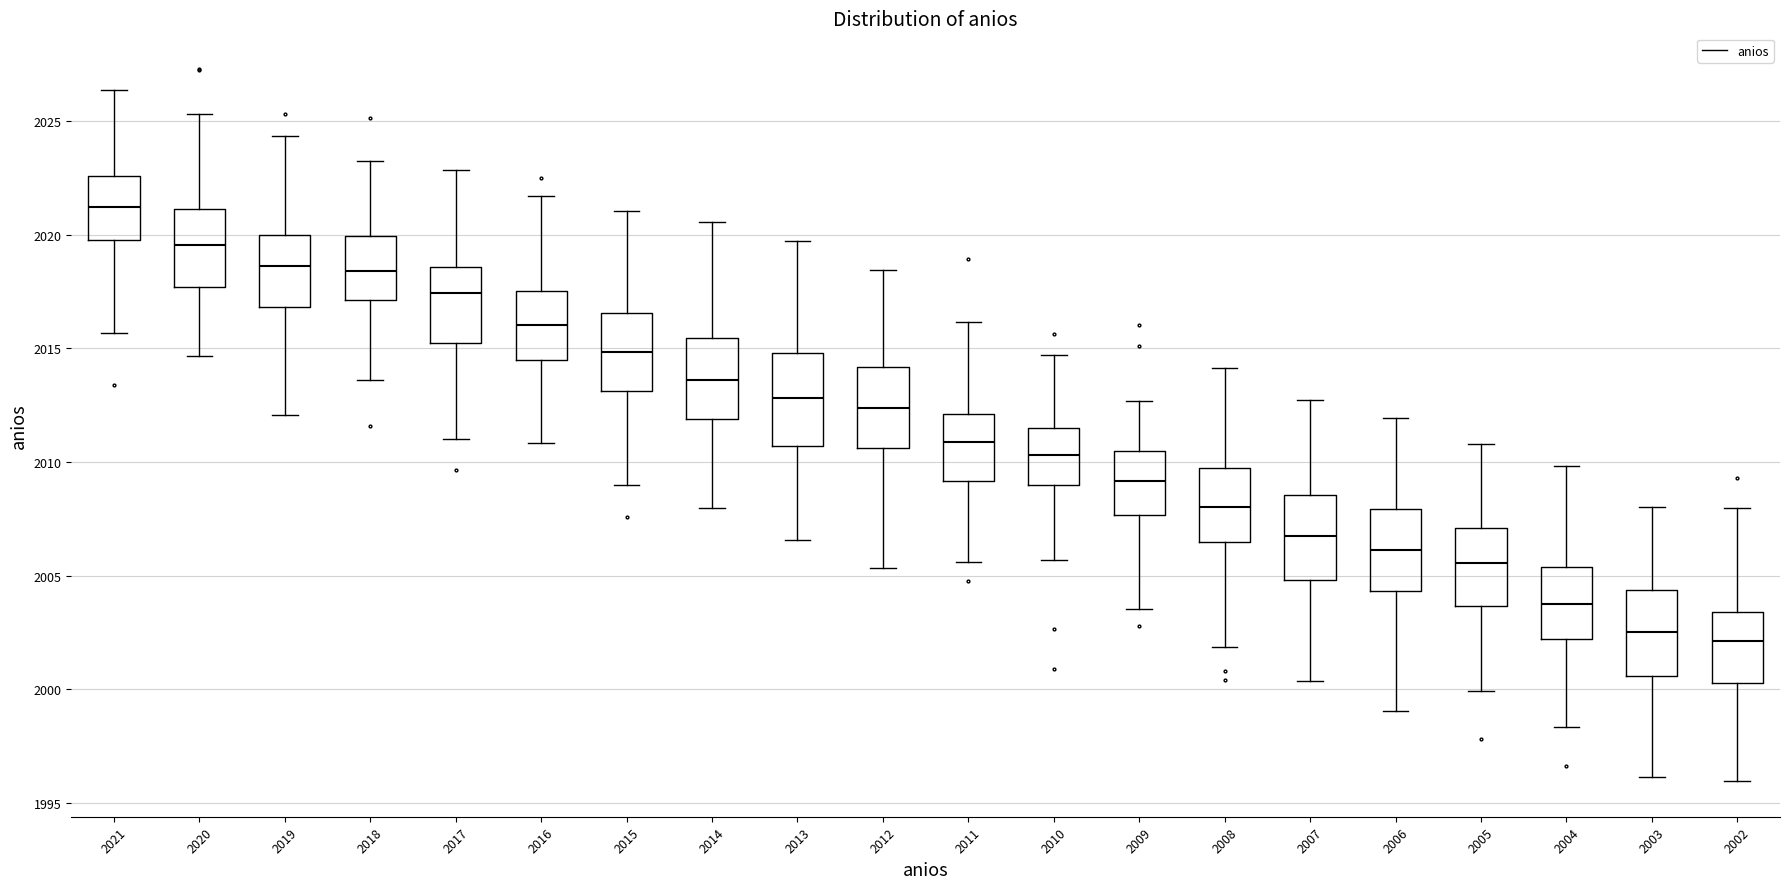

Reading left to right, transcribe this box plot: for each box, give where its median line is, the range the box spans, and where its two whiskers end, as read against the y-axis. The values are not printed on the chart, so give them approximately, as read against the axis.

2021: median 2021.0, box 2019.5 to 2022.5, whiskers 2015.5 to 2026.5
2020: median 2019.5, box 2017.5 to 2021.0, whiskers 2014.5 to 2025.5
2019: median 2018.5, box 2017.0 to 2020.0, whiskers 2012.0 to 2024.5
2018: median 2018.5, box 2017.0 to 2020.0, whiskers 2013.5 to 2023.0
2017: median 2017.5, box 2015.0 to 2018.5, whiskers 2011.0 to 2023.0
2016: median 2016.0, box 2014.5 to 2017.5, whiskers 2011.0 to 2021.5
2015: median 2015.0, box 2013.0 to 2016.5, whiskers 2009.0 to 2021.0
2014: median 2013.5, box 2012.0 to 2015.5, whiskers 2008.0 to 2020.5
2013: median 2013.0, box 2010.5 to 2015.0, whiskers 2006.5 to 2019.5
2012: median 2012.5, box 2010.5 to 2014.0, whiskers 2005.5 to 2018.5
2011: median 2011.0, box 2009.0 to 2012.0, whiskers 2005.5 to 2016.0
2010: median 2010.5, box 2009.0 to 2011.5, whiskers 2005.5 to 2014.5
2009: median 2009.0, box 2007.5 to 2010.5, whiskers 2003.5 to 2012.5
2008: median 2008.0, box 2006.5 to 2009.5, whiskers 2002.0 to 2014.0
2007: median 2006.5, box 2005.0 to 2008.5, whiskers 2000.5 to 2012.5
2006: median 2006.0, box 2004.5 to 2008.0, whiskers 1999.0 to 2012.0
2005: median 2005.5, box 2003.5 to 2007.0, whiskers 2000.0 to 2011.0
2004: median 2004.0, box 2002.0 to 2005.5, whiskers 1998.5 to 2010.0
2003: median 2002.5, box 2000.5 to 2004.5, whiskers 1996.0 to 2008.0
2002: median 2002.0, box 2000.5 to 2003.5, whiskers 1996.0 to 2008.0